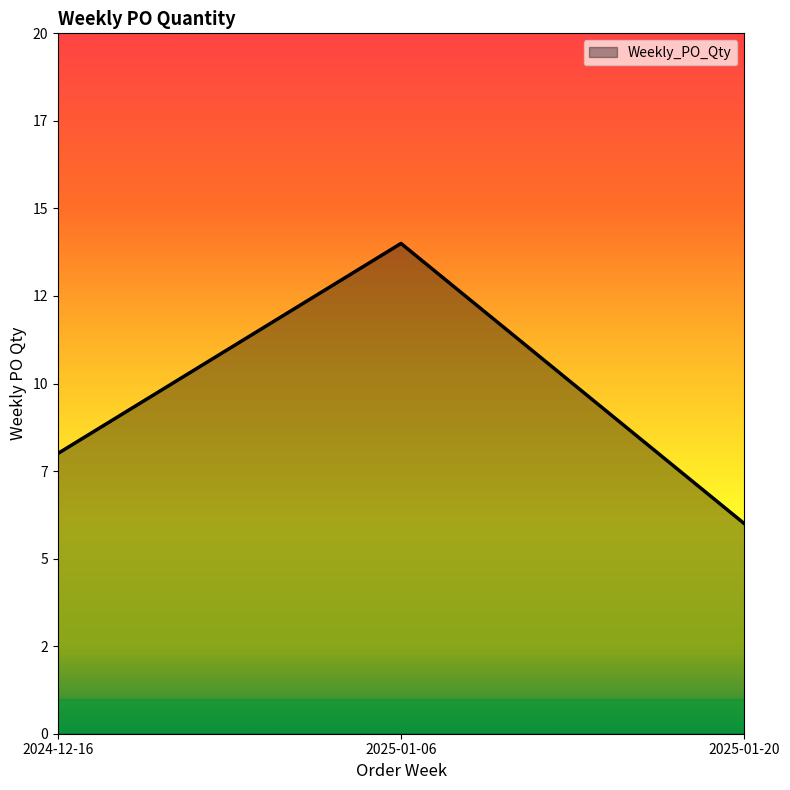

Is this an area chart (filled region under the line)?

Yes